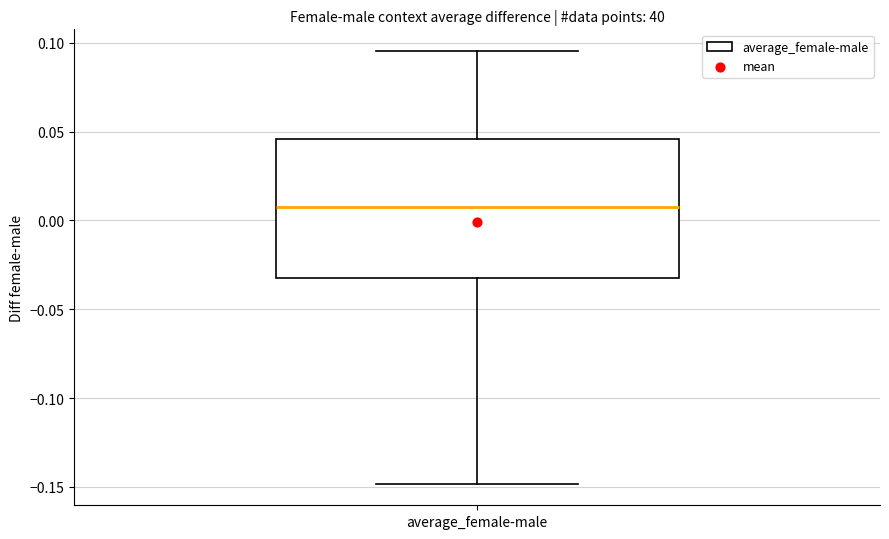

Where does the median line of the box for average_female-male sit on the y-axis? The values are not printed on the chart, so give them approximately, as read against the axis.

0.005